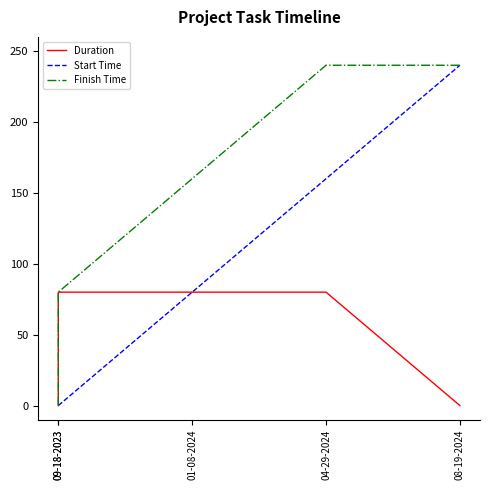

True or false: Start Time has a value of 313 at 08-19-2024.

False